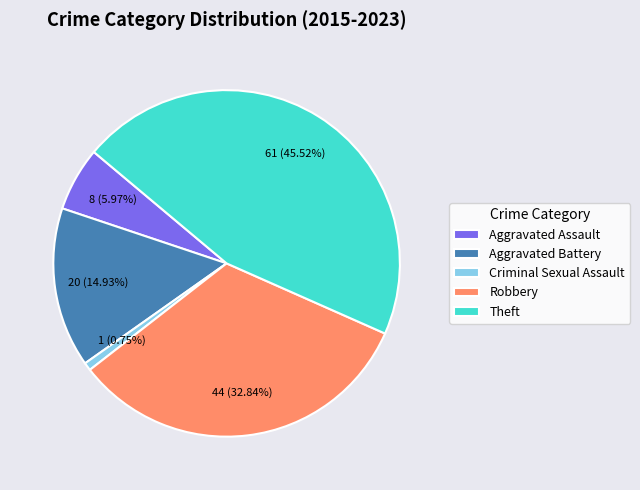

Combined, do Criminal Sexual Assault and Aggravated Battery account for over 50%?

No